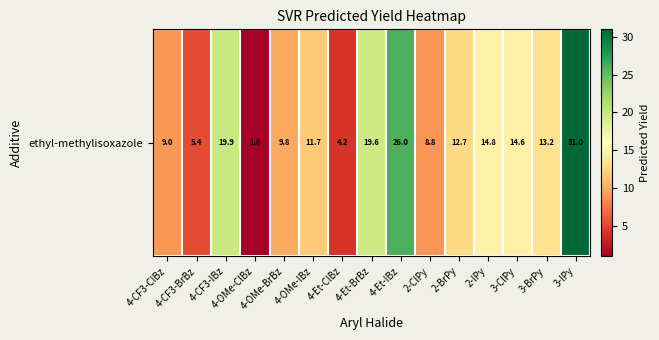

Rank the categories by value from highest to lowest.

3-IPy, 4-Et-IBz, 4-CF3-IBz, 4-Et-BrBz, 2-IPy, 3-ClPy, 3-BrPy, 2-BrPy, 4-OMe-IBz, 4-OMe-BrBz, 4-CF3-ClBz, 2-ClPy, 4-CF3-BrBz, 4-Et-ClBz, 4-OMe-ClBz